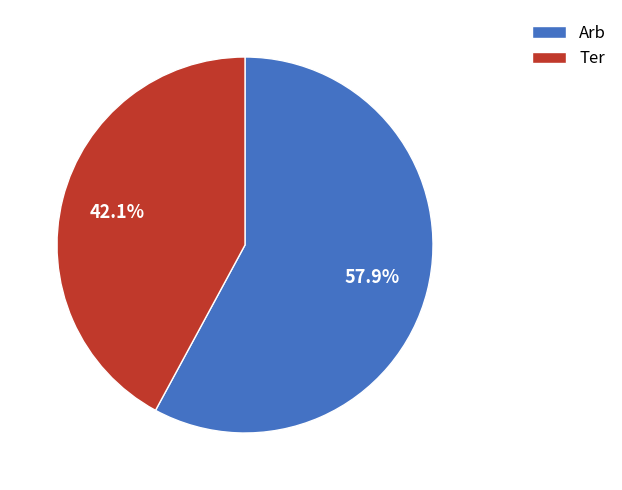

Approximately how many times larger is the value at Ter compared to Arb?

0.7